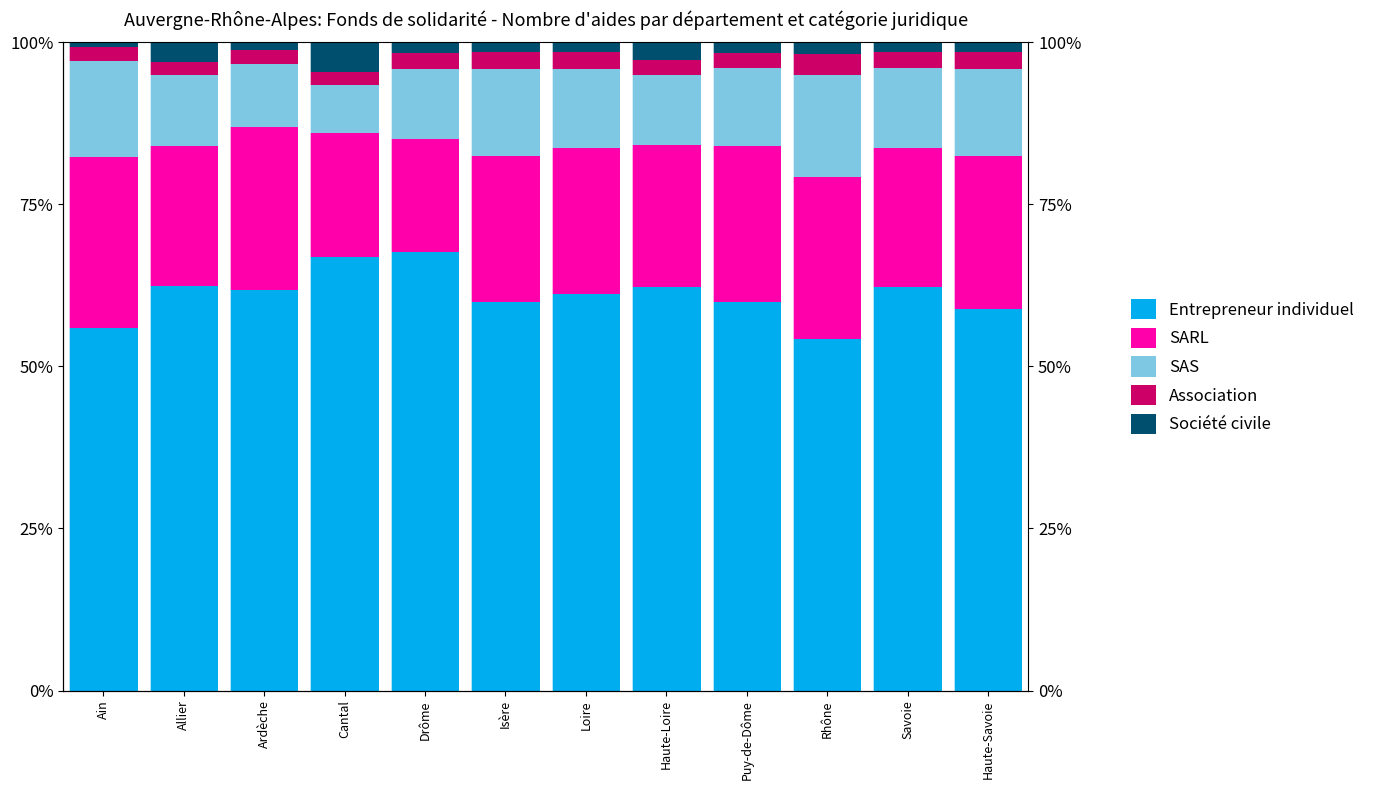

True or false: SARL has a value of 17.6 at Drôme.

True